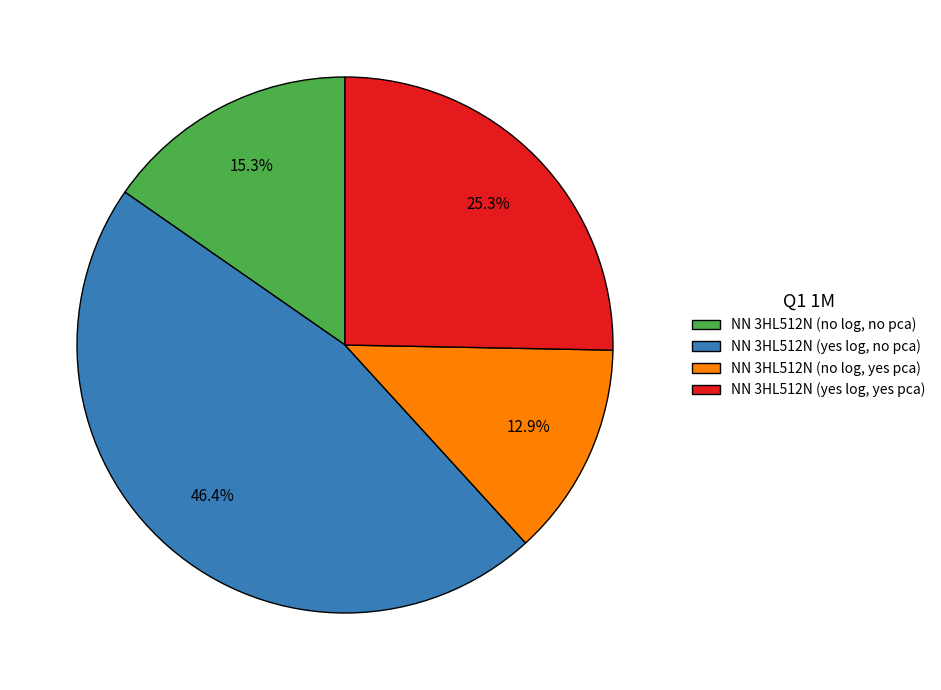

Which has a higher value, NN 3HL512N (no log, no pca) or NN 3HL512N (yes log, yes pca)?

NN 3HL512N (yes log, yes pca)